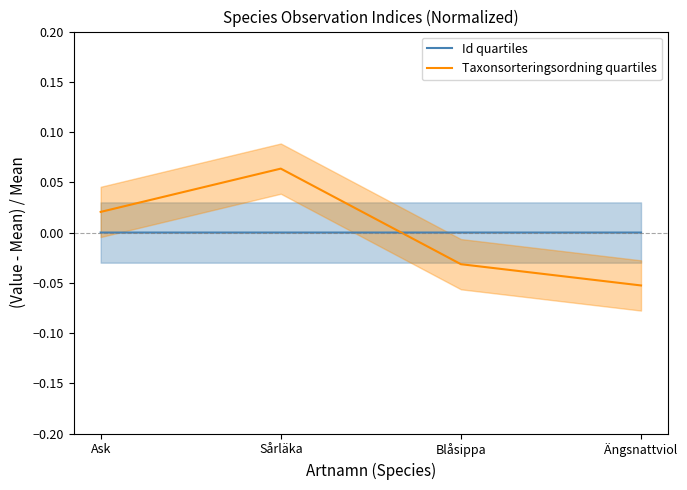

How many values in the Taxonsorteringsordning quartiles series are below 0?

2